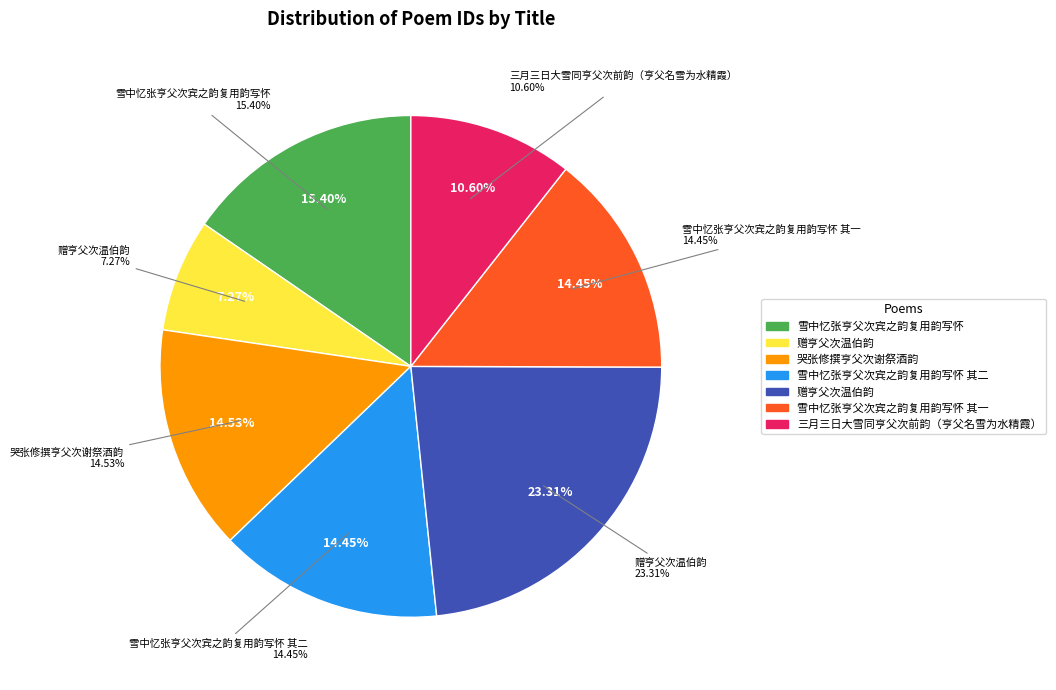

What is the ratio of the value at 雪中忆张亨父次宾之韵复用韵写怀 其一 to the value at 赠亨父次温伯韵?

2.0